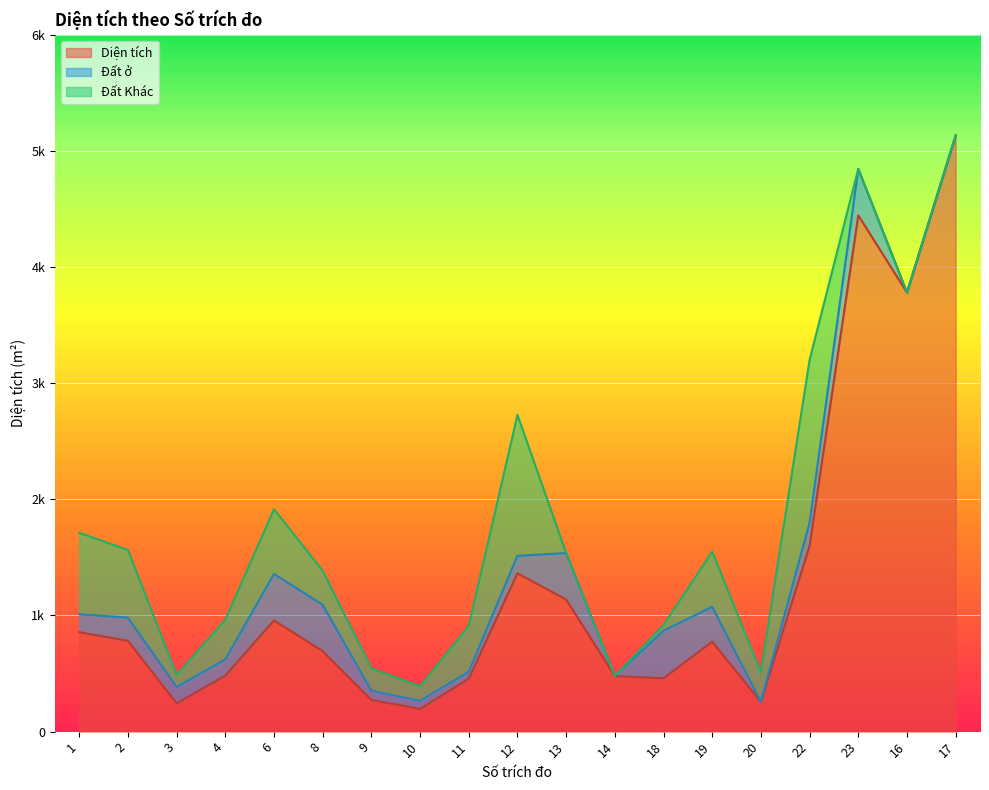

What is the difference between the maximum and minimum values in the Diện tích series?

4936.1